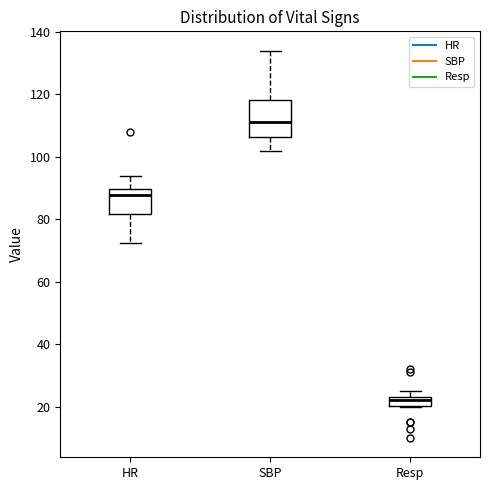

Which box's median line is the highest?

SBP